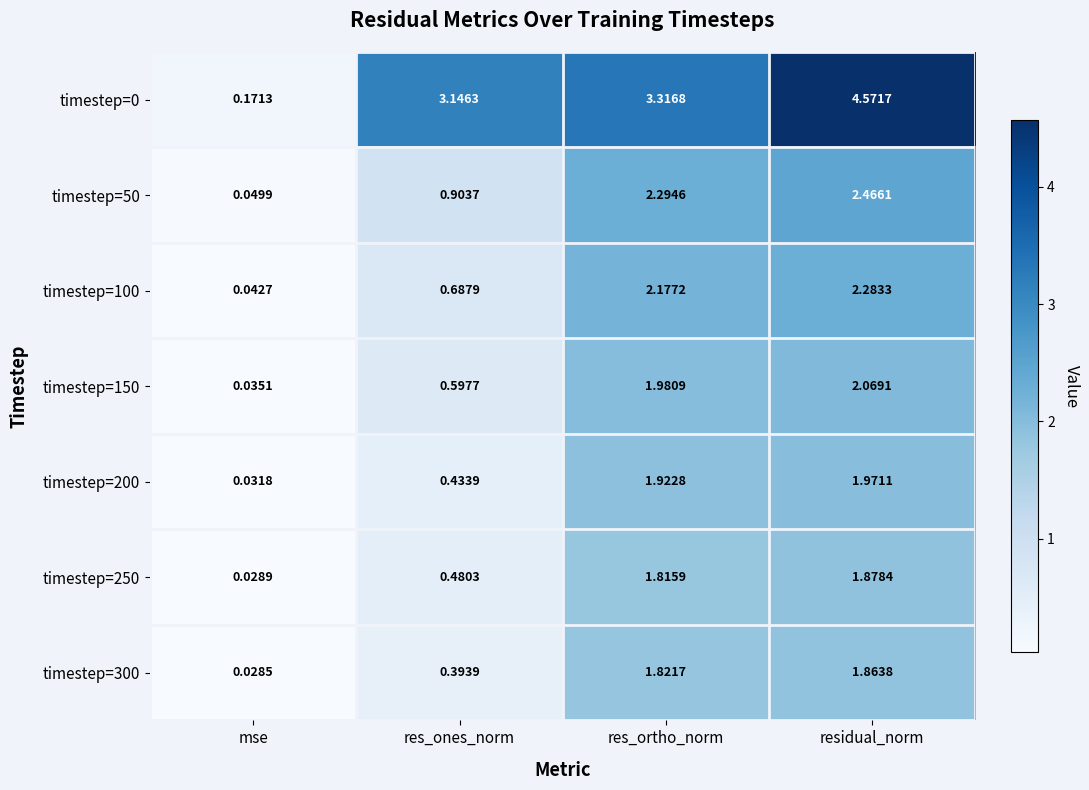

At which category is the sum across all series the highest?

residual_norm